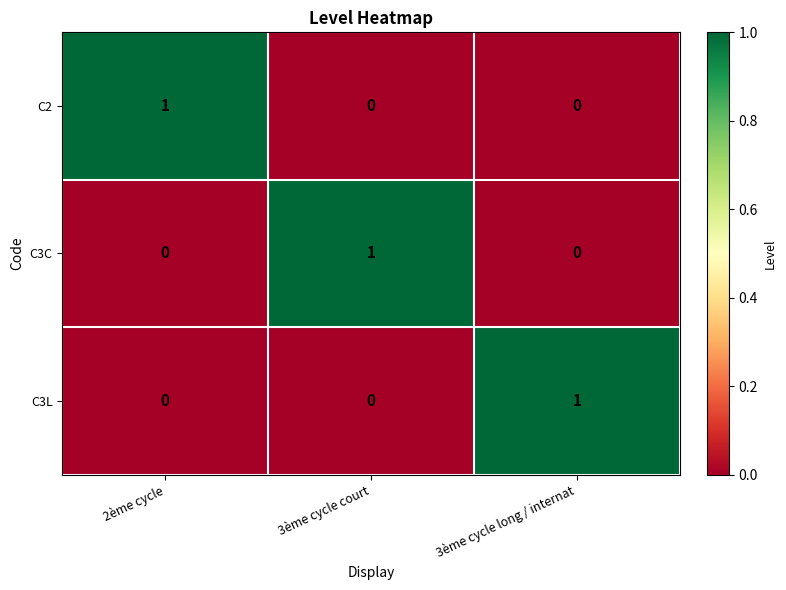

The C2 series shows -1 at 3ème cycle long / internat. True or false?

False